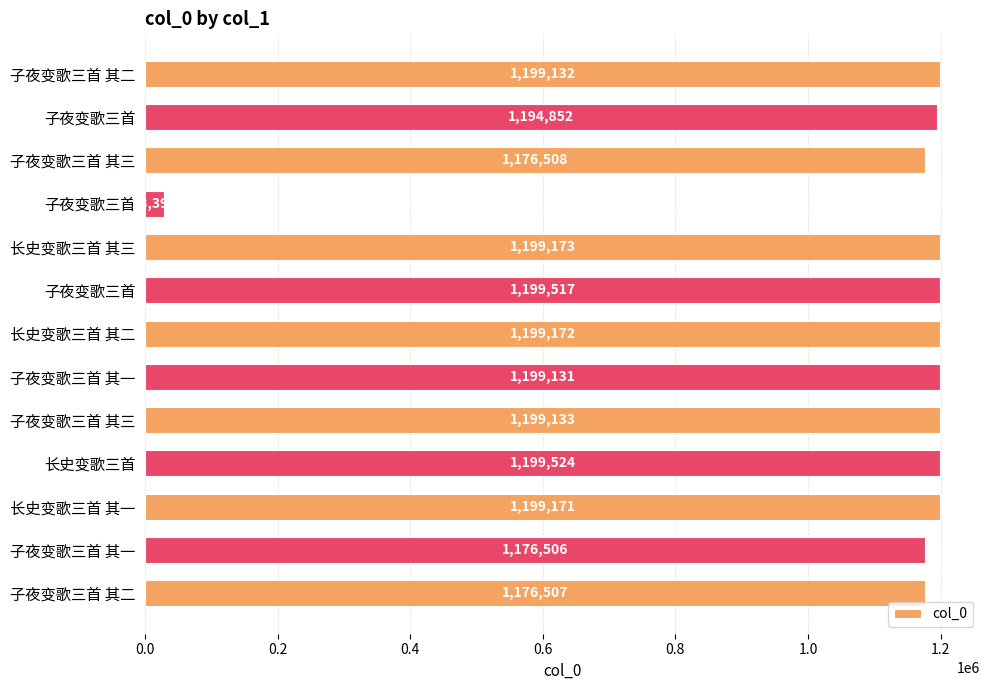

How many bars are there in total?

13